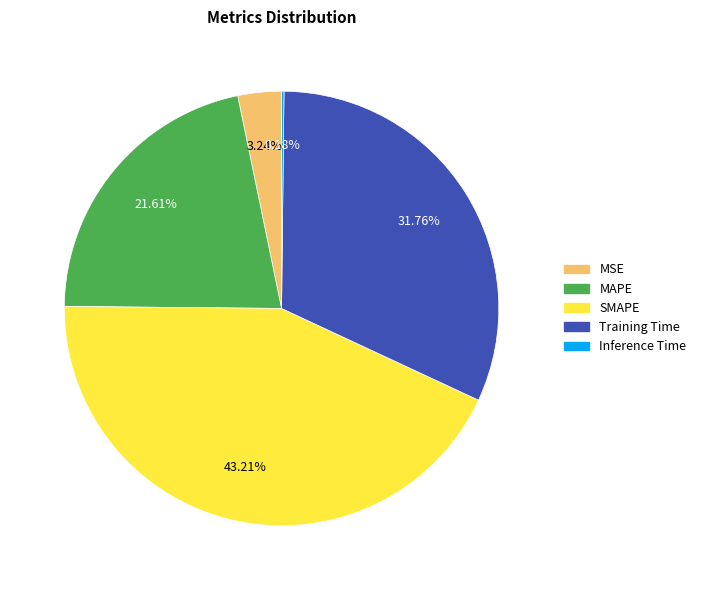

Which slice is the largest?

SMAPE